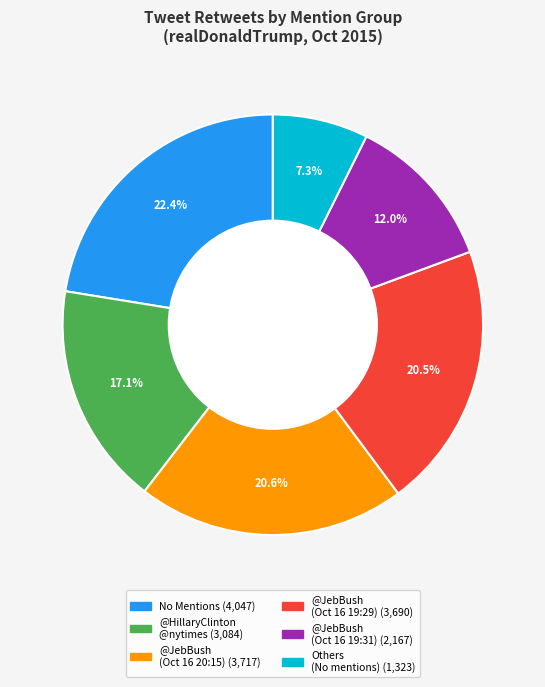

Count the number of slices in the pie.

6